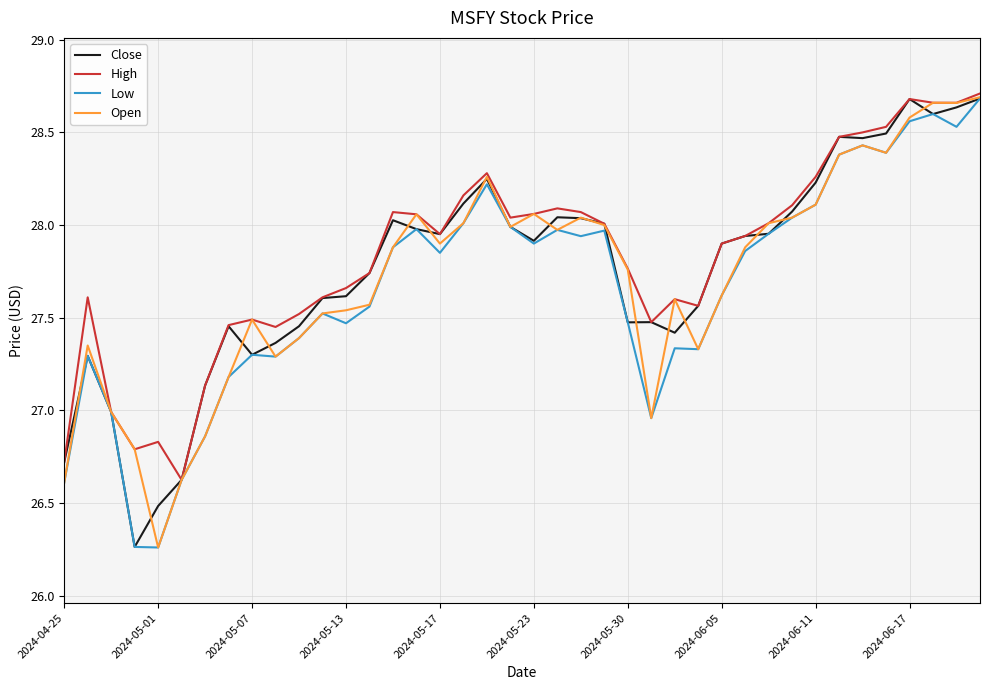

Which category has the lowest value in the Open series?

2024-05-01